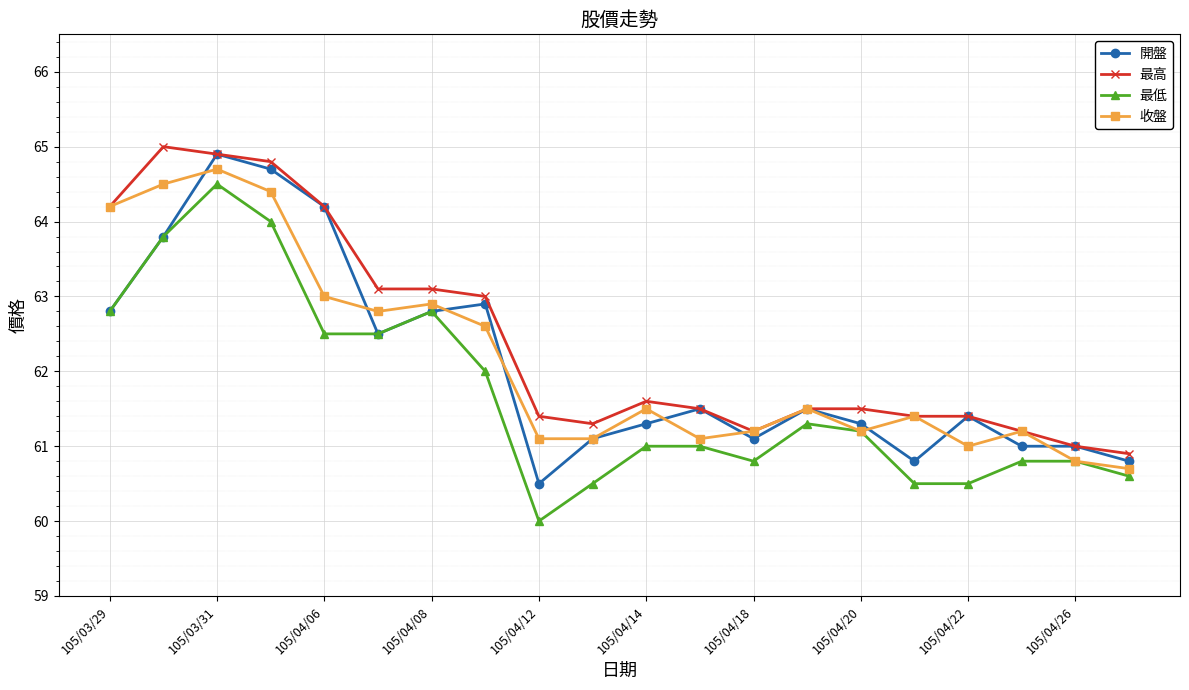

What is the maximum value for 開盤?

64.9